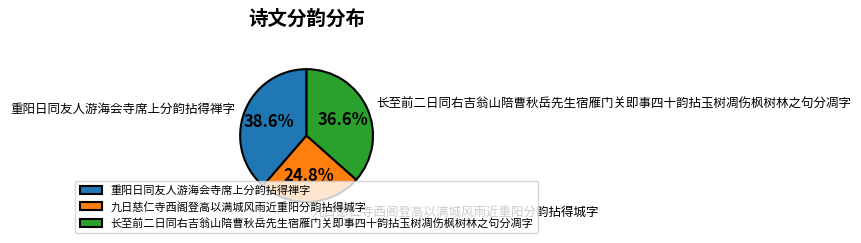

To the nearest percent, what portion does 九日慈仁寺西阁登高以满城风雨近重阳分韵拈得城字 represent?

25%